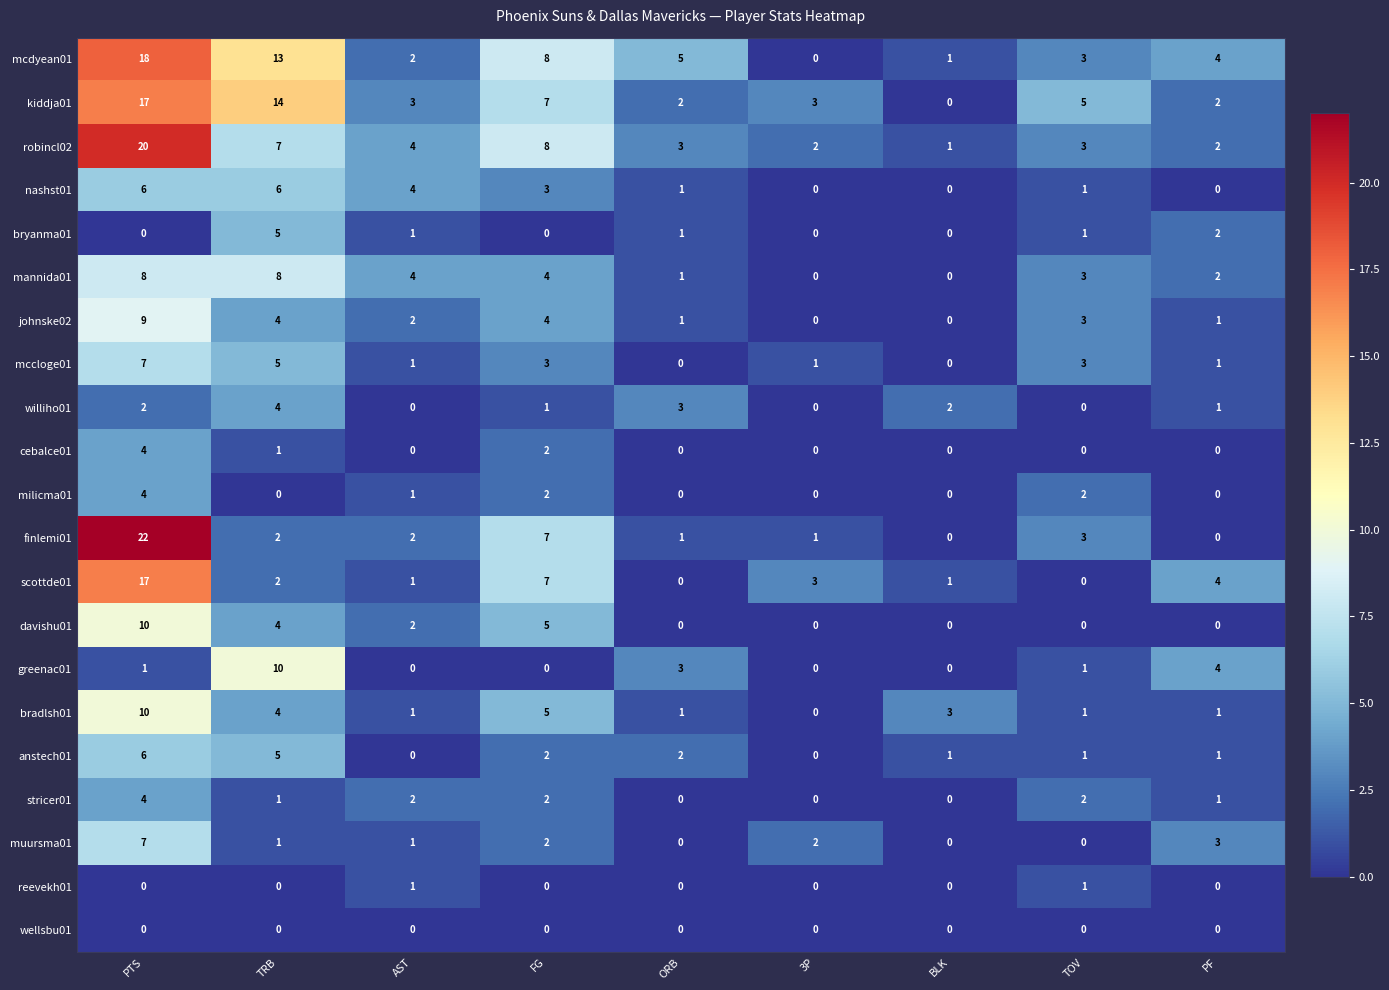

Where does the bradlsh01 series first go above 1?

PTS